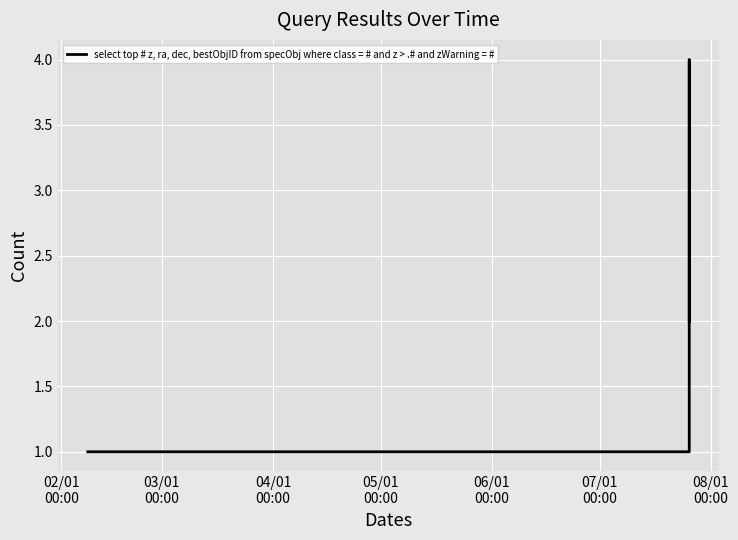

What is the greatest value displayed?

4